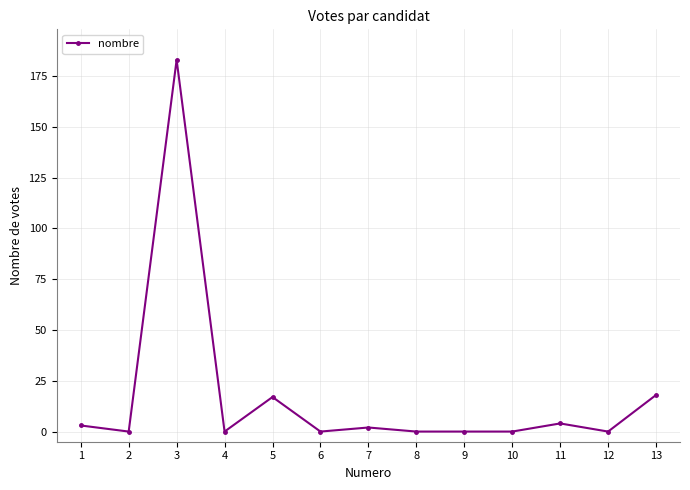

Where is the first local minimum?

2